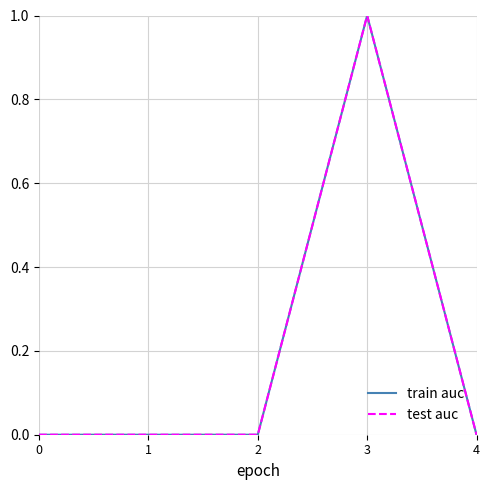

Is this an area chart (filled region under the line)?

No